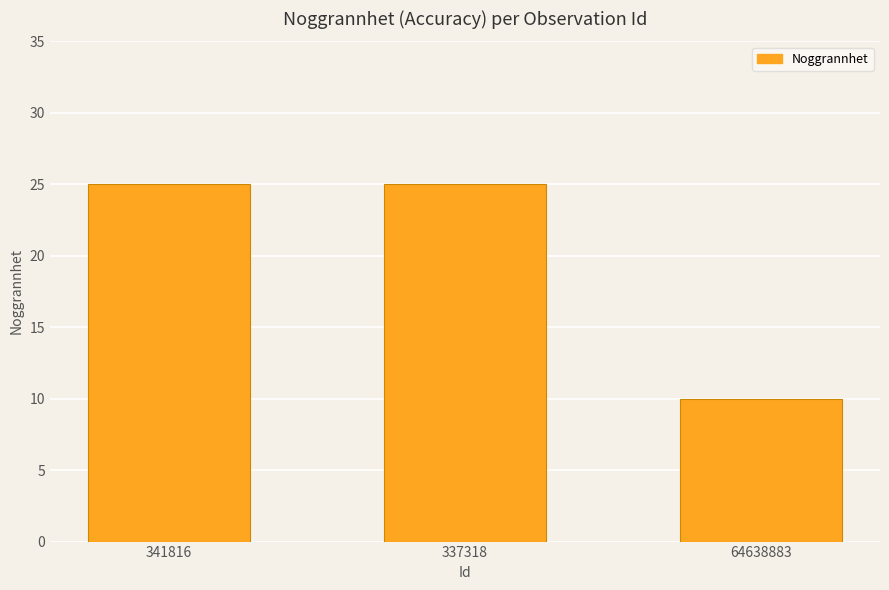

How many bars are there in total?

3